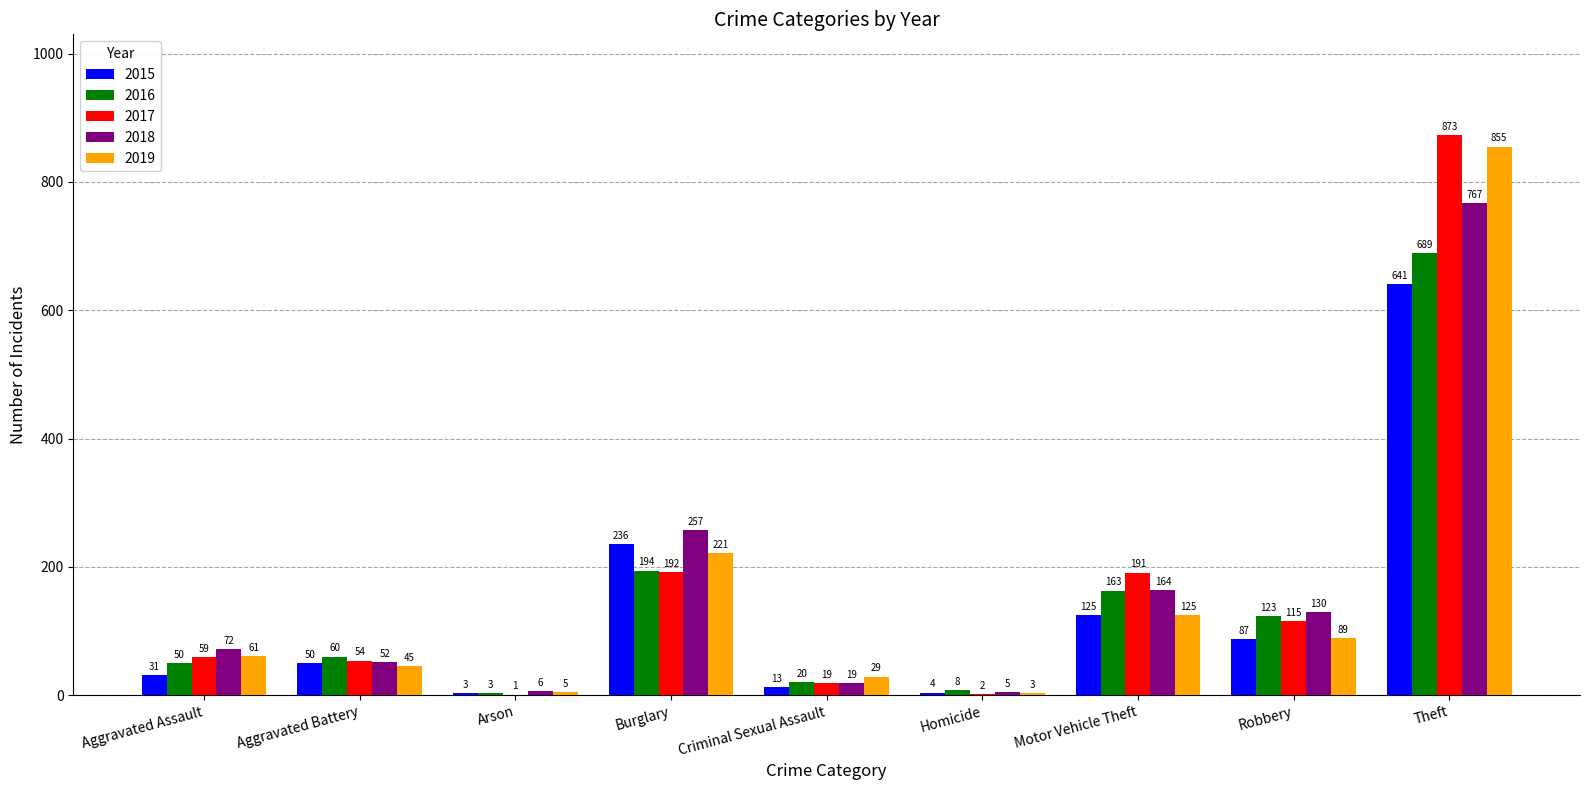

True or false: 2017 has a value of 1339 at Theft.

False